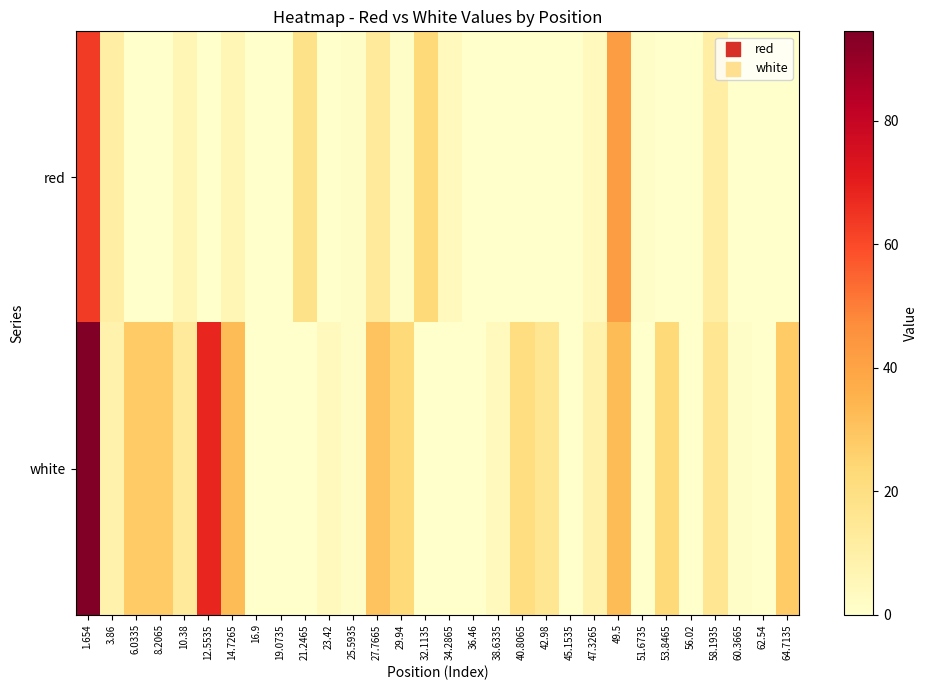

At how many categories does at least one series exceed 50?

2